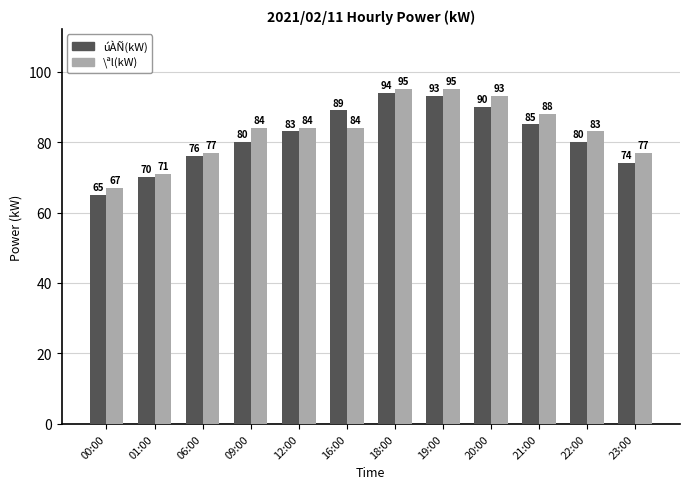

Which series has the largest total across all categories?

\ªl(kW)